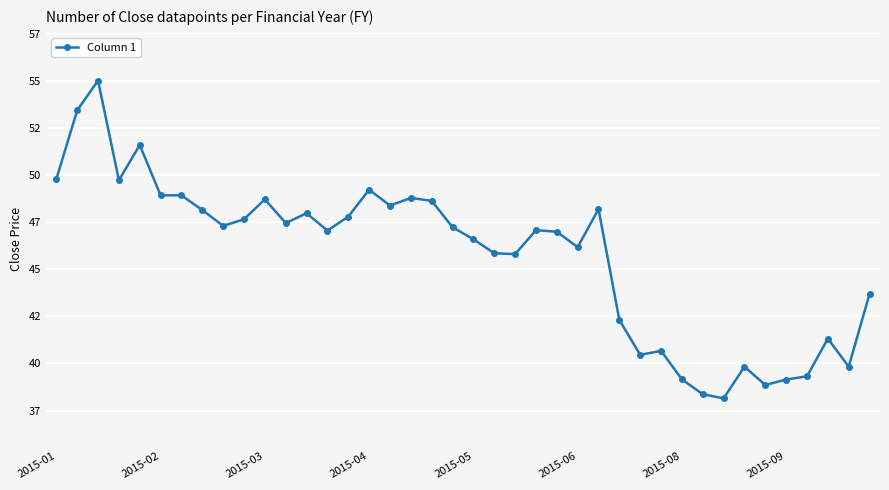

Does the chart have visible grid lines?

Yes